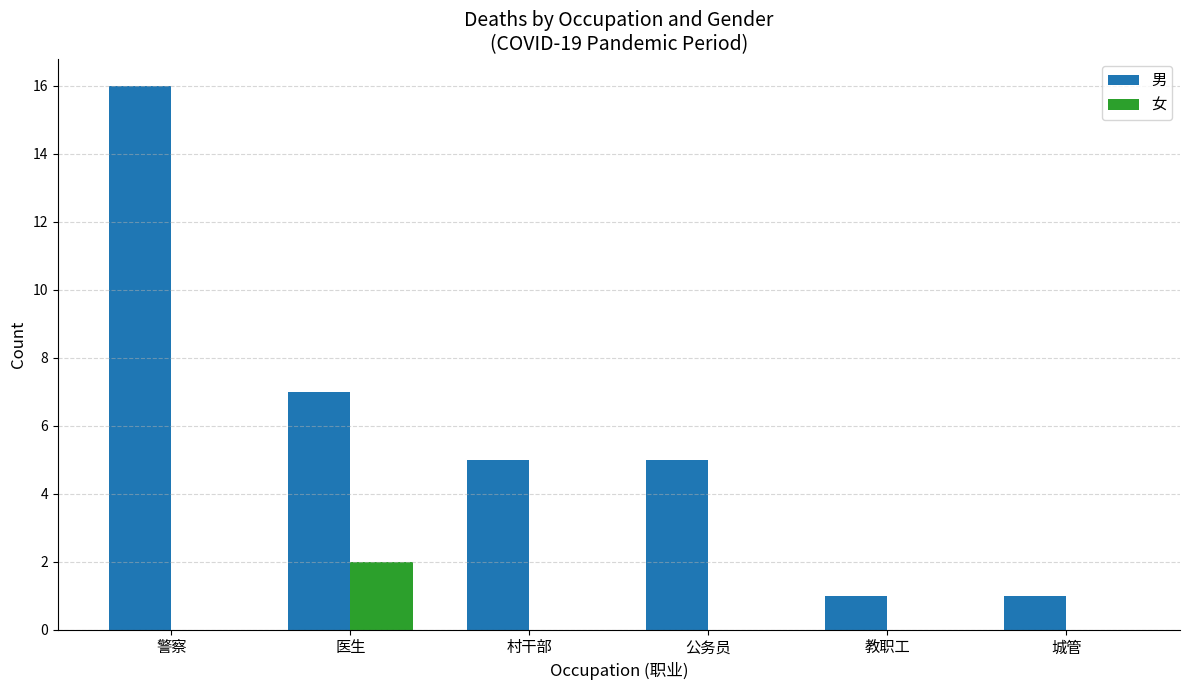

Where is 男 nearest to the value 8?

医生